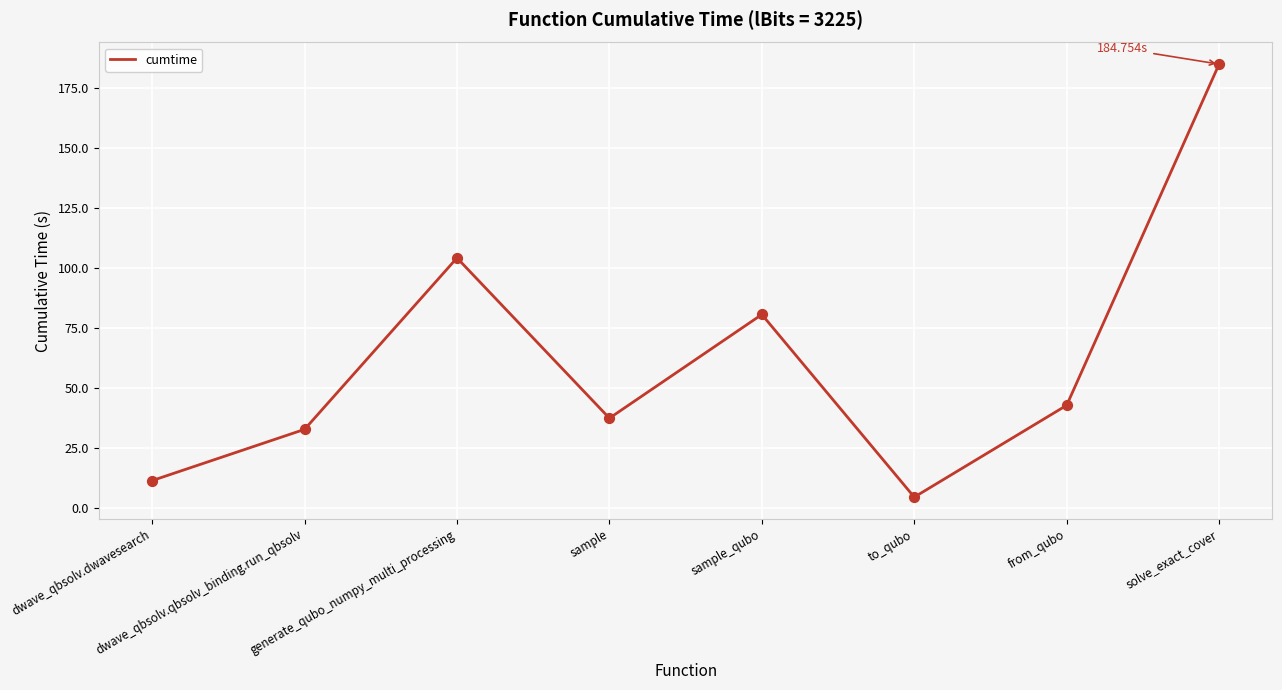

What is the ratio of the value at dwave_qbsolv.qbsolv_binding.run_qbsolv to the value at sample_qubo?

0.4